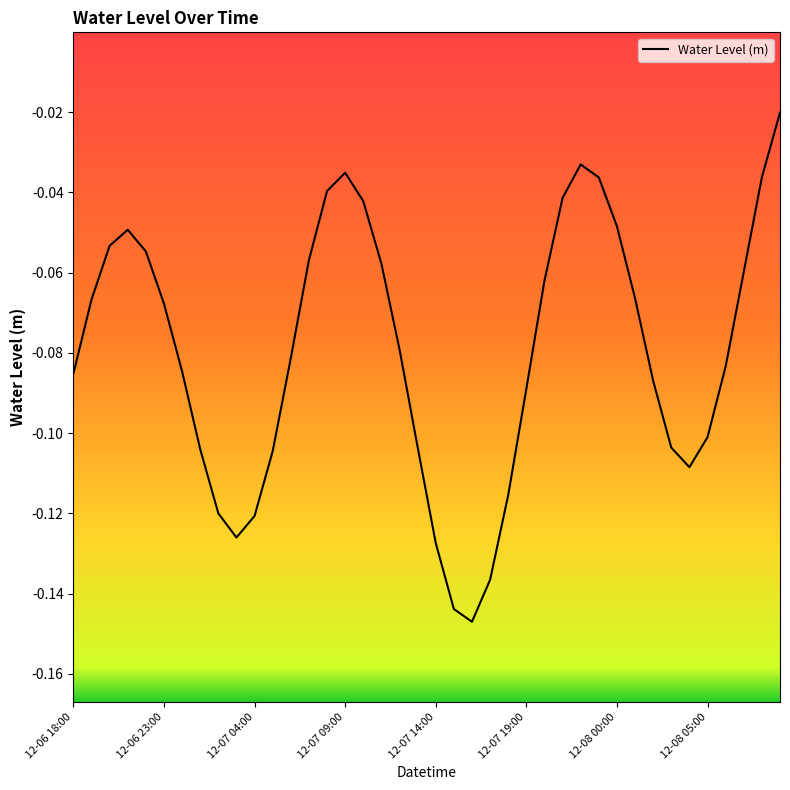

What is the sum of all values?

-3.2